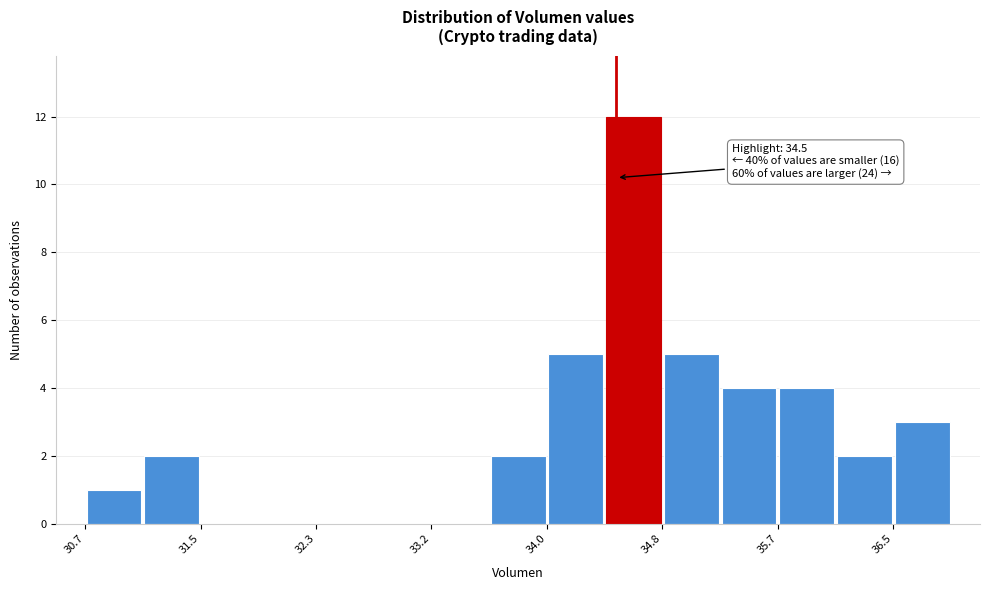

Over which range of the x-axis is the bar tallest?

34.4 to 34.8